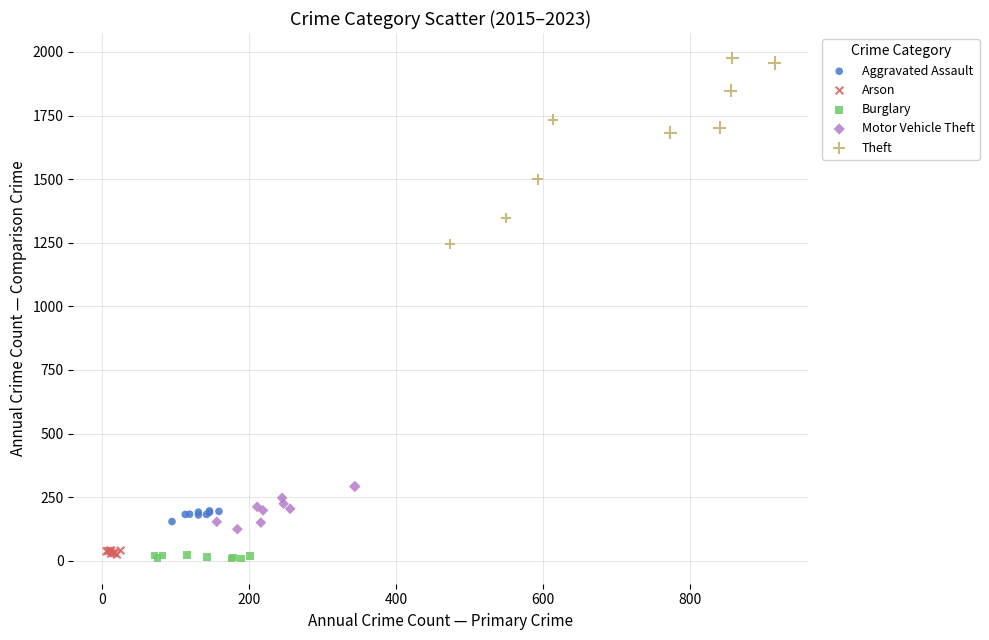

Which series reaches the maximum Y coordinate?

Theft